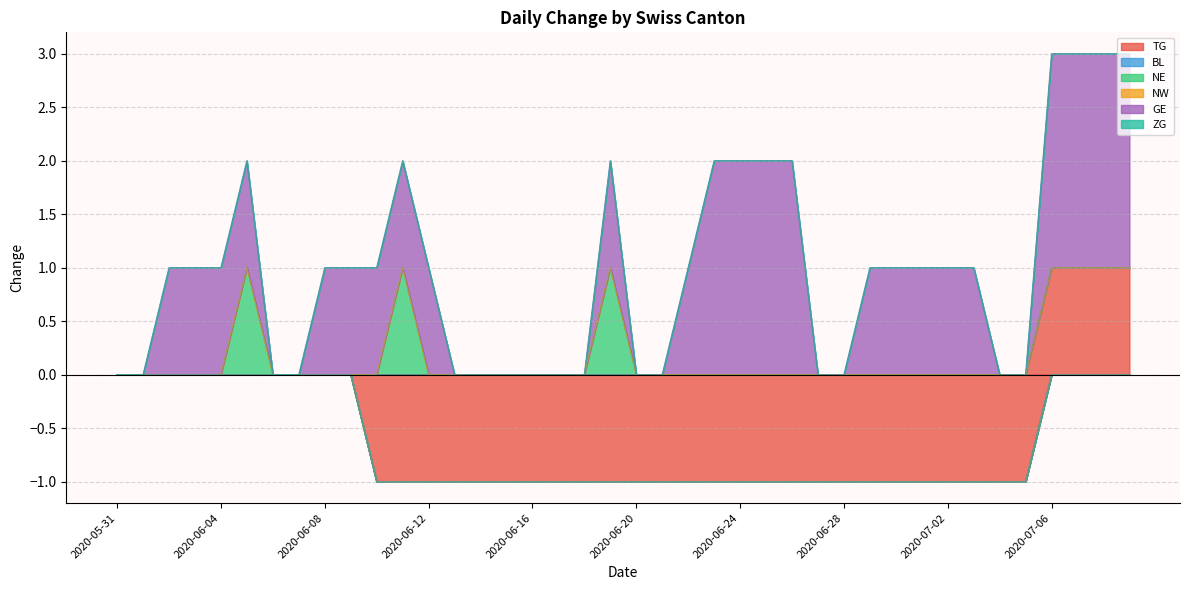

How many categories are shown in the chart?

40